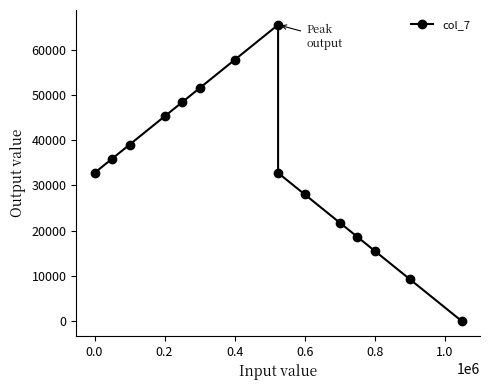

What is the value of the 5th point from the left?

48392.6